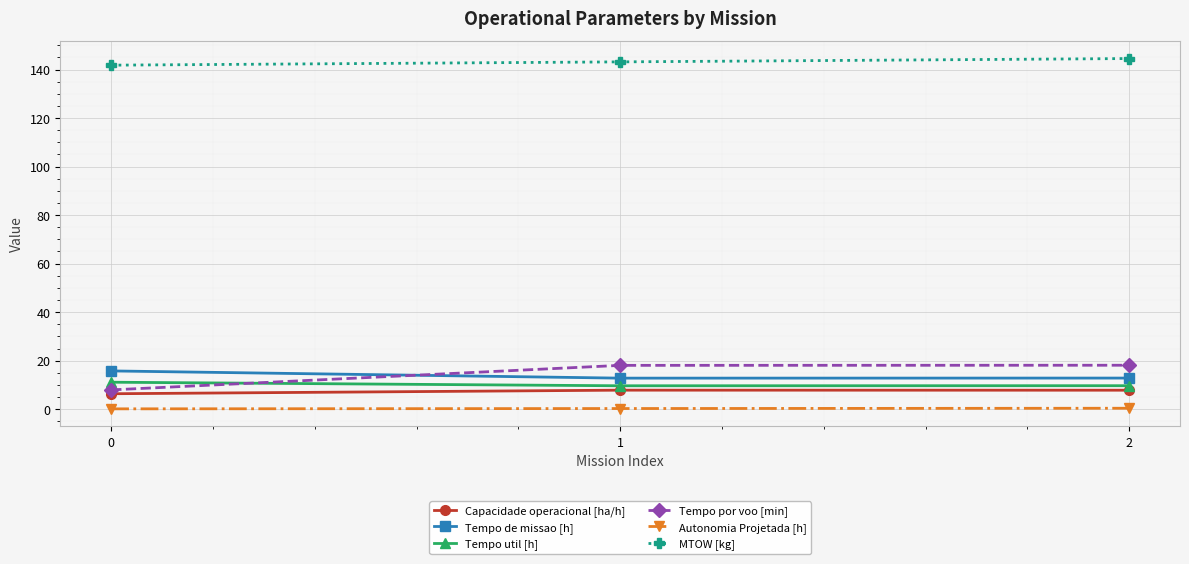

What are all the series names shown in the legend?

Capacidade operacional [ha/h], Tempo de missao [h], Tempo util [h], Tempo por voo [min], Autonomia Projetada [h], MTOW [kg]